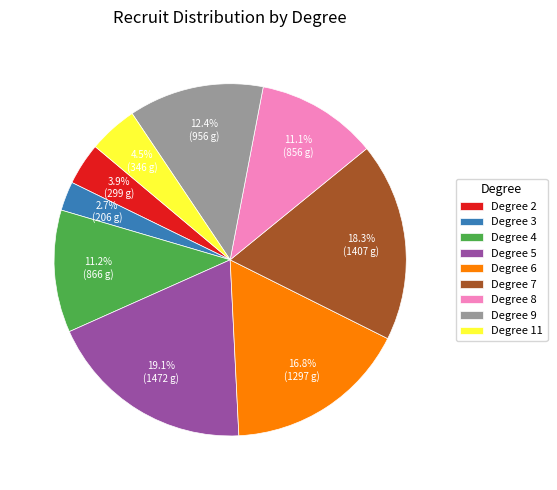

Approximately how many times larger is the value at Degree 5 compared to Degree 6?

1.1